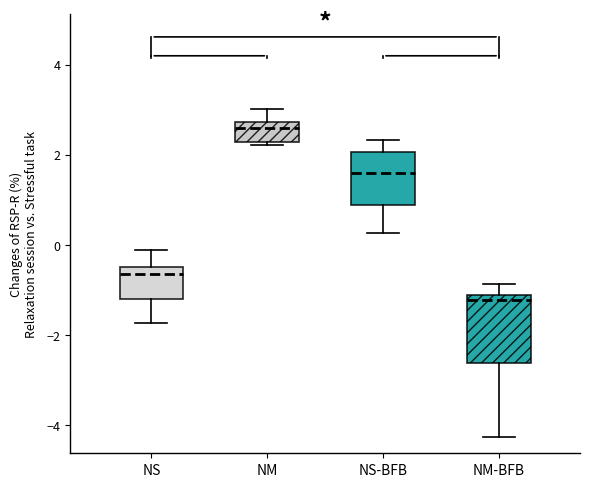

Reading left to right, read every box against the y-axis: the position of its median line, the range the box covers, and the ends of its whiskers. The values are not printed on the chart, so give them approximately, as read against the axis.

NS: median -0.6, box -1.2 to -0.4, whiskers -1.8 to -0.2
NM: median 2.6, box 2.2 to 2.8, whiskers 2.2 (just below the box's lower edge) to 3.0
NS-BFB: median 1.6, box 0.8 to 2.0, whiskers 0.2 to 2.4
NM-BFB: median -1.2 (just below the box's upper edge), box -2.6 to -1.2, whiskers -4.2 to -0.8